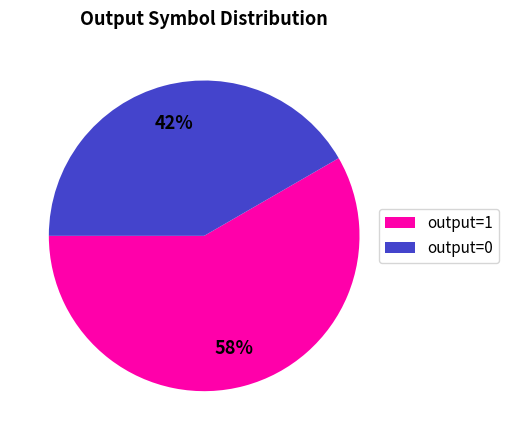

Is output=0 the majority of the pie?

No